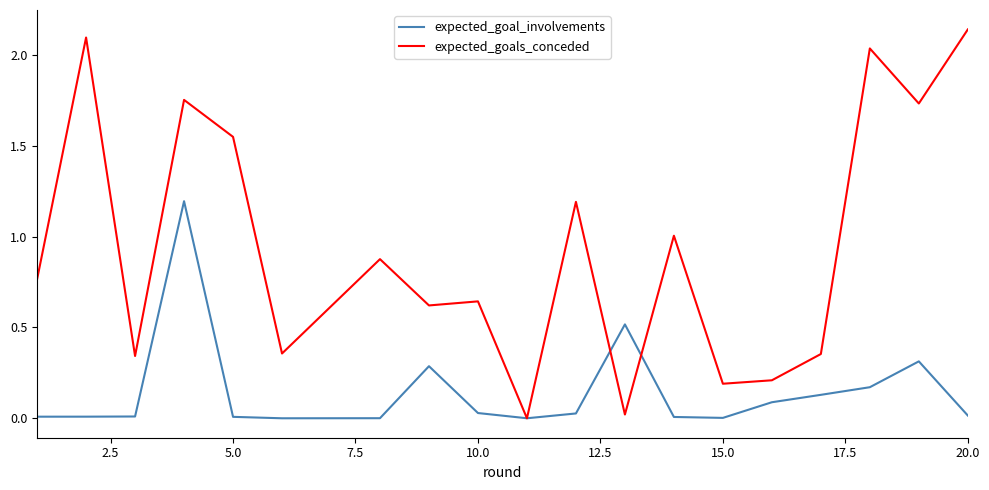

Rank the series by their average value, from lowest to highest.

expected_goal_involvements, expected_goals_conceded